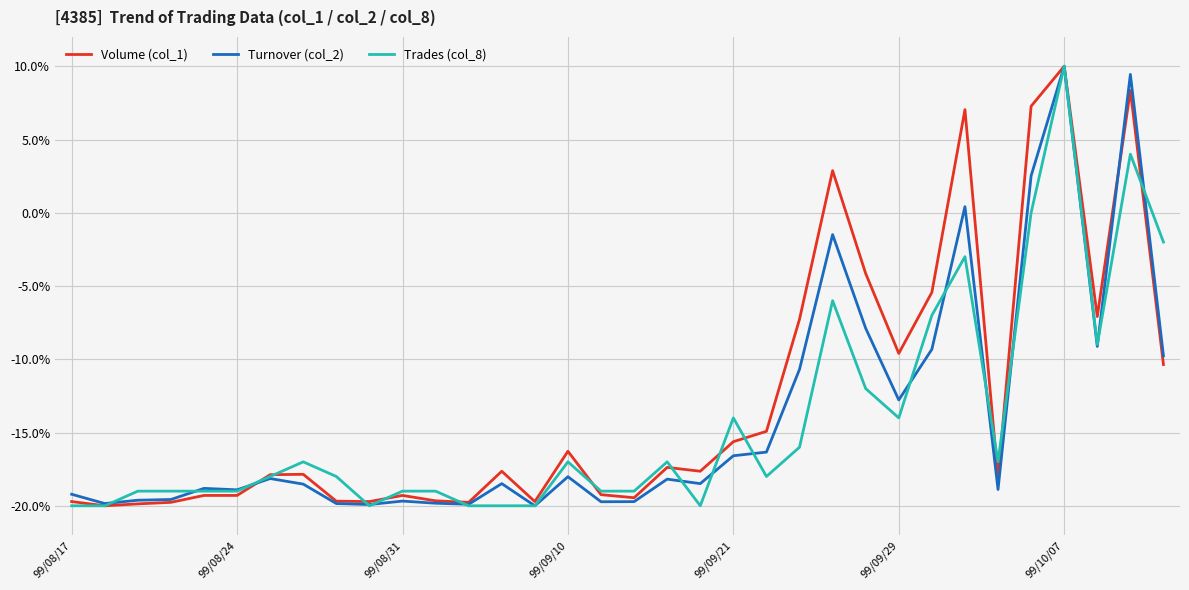

What is the lowest value of the Turnover (col_2) series?

-20.0